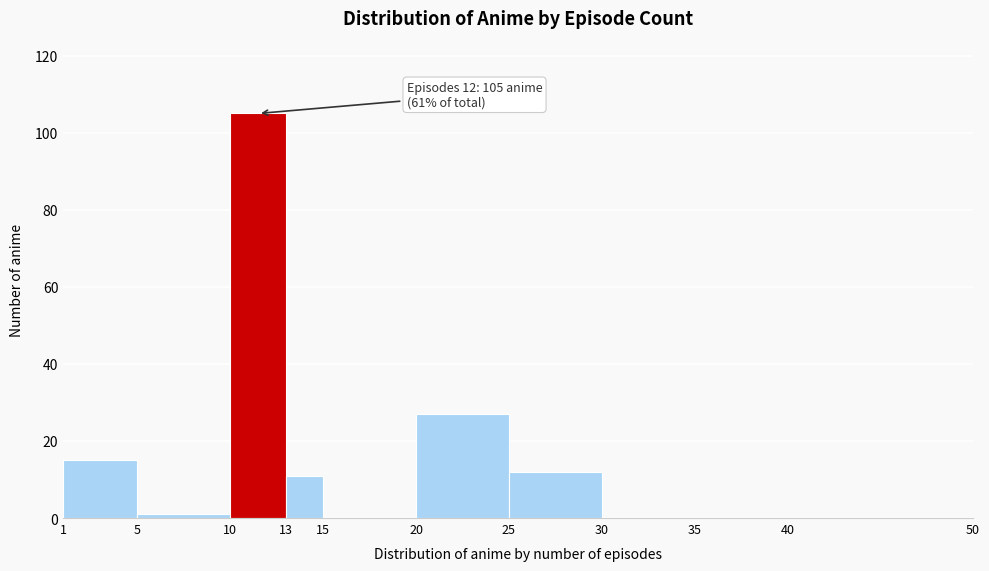

Over which range of the x-axis is the bar tallest?

10 to 13